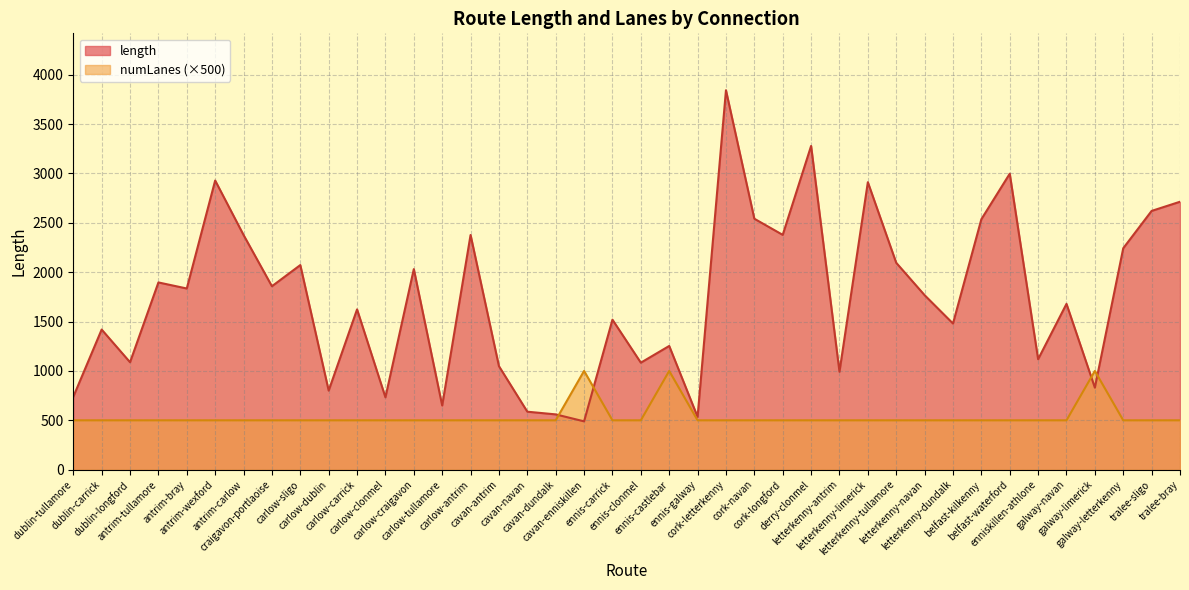

True or false: numLanes has more than 0 points higher than both neighbors.

True